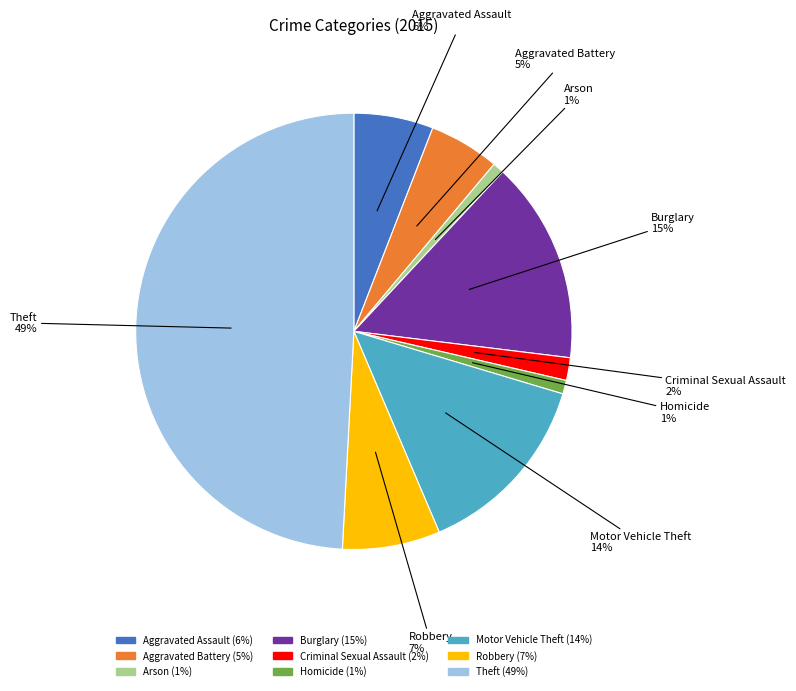

Which slice is the largest?

Theft